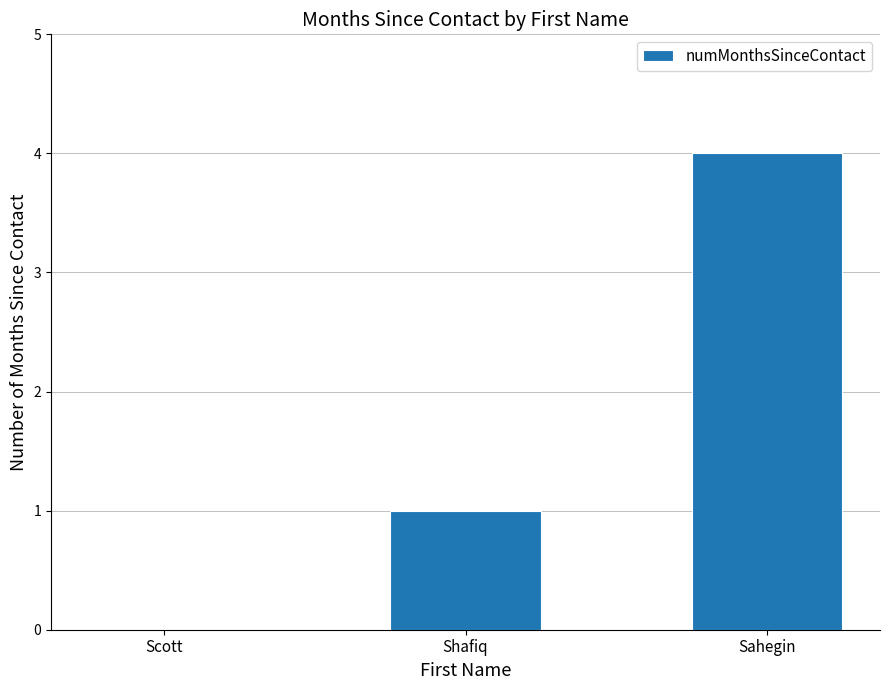

Which has a higher value, Sahegin or Shafiq?

Sahegin